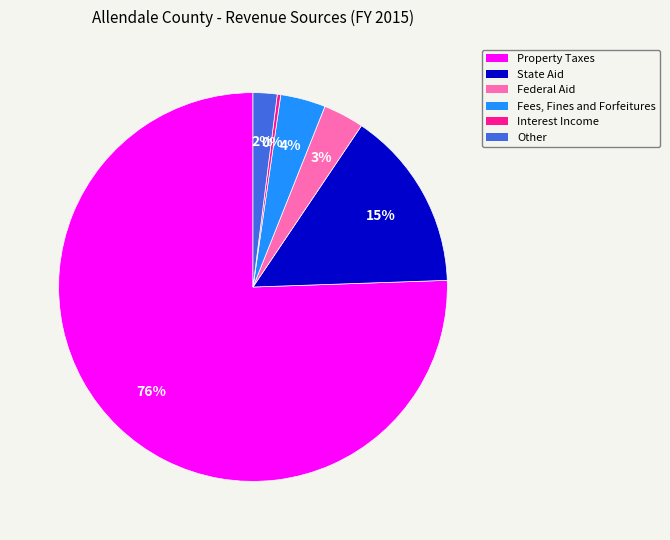

True or false: Federal Aid accounts for 3% of the total.

True